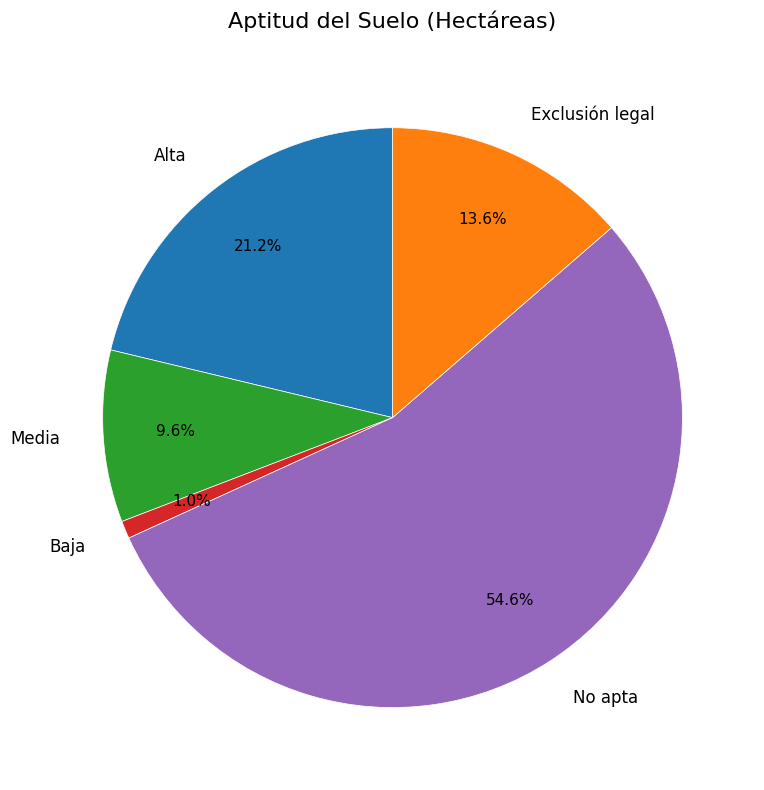

To the nearest percent, what percentage of the pie is Alta?

21%